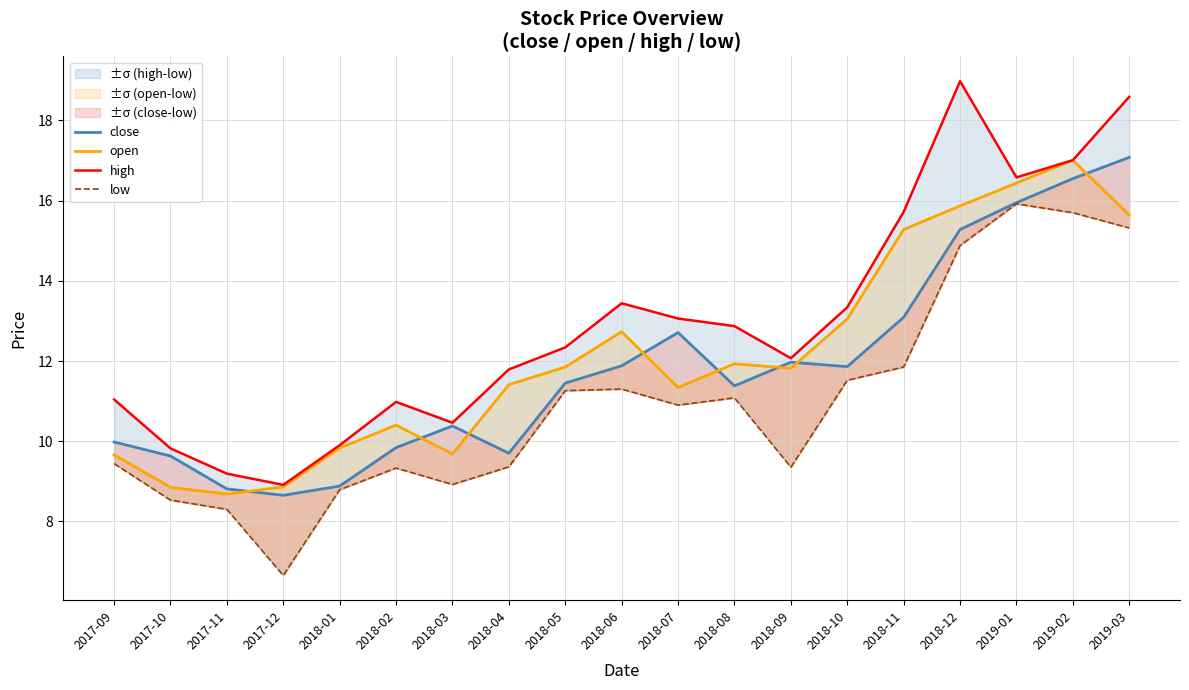

List the labels in order of high value, smallest first.

2017-12, 2017-11, 2017-10, 2018-01, 2018-03, 2018-02, 2017-09, 2018-04, 2018-09, 2018-05, 2018-08, 2018-07, 2018-10, 2018-06, 2018-11, 2019-01, 2019-02, 2019-03, 2018-12